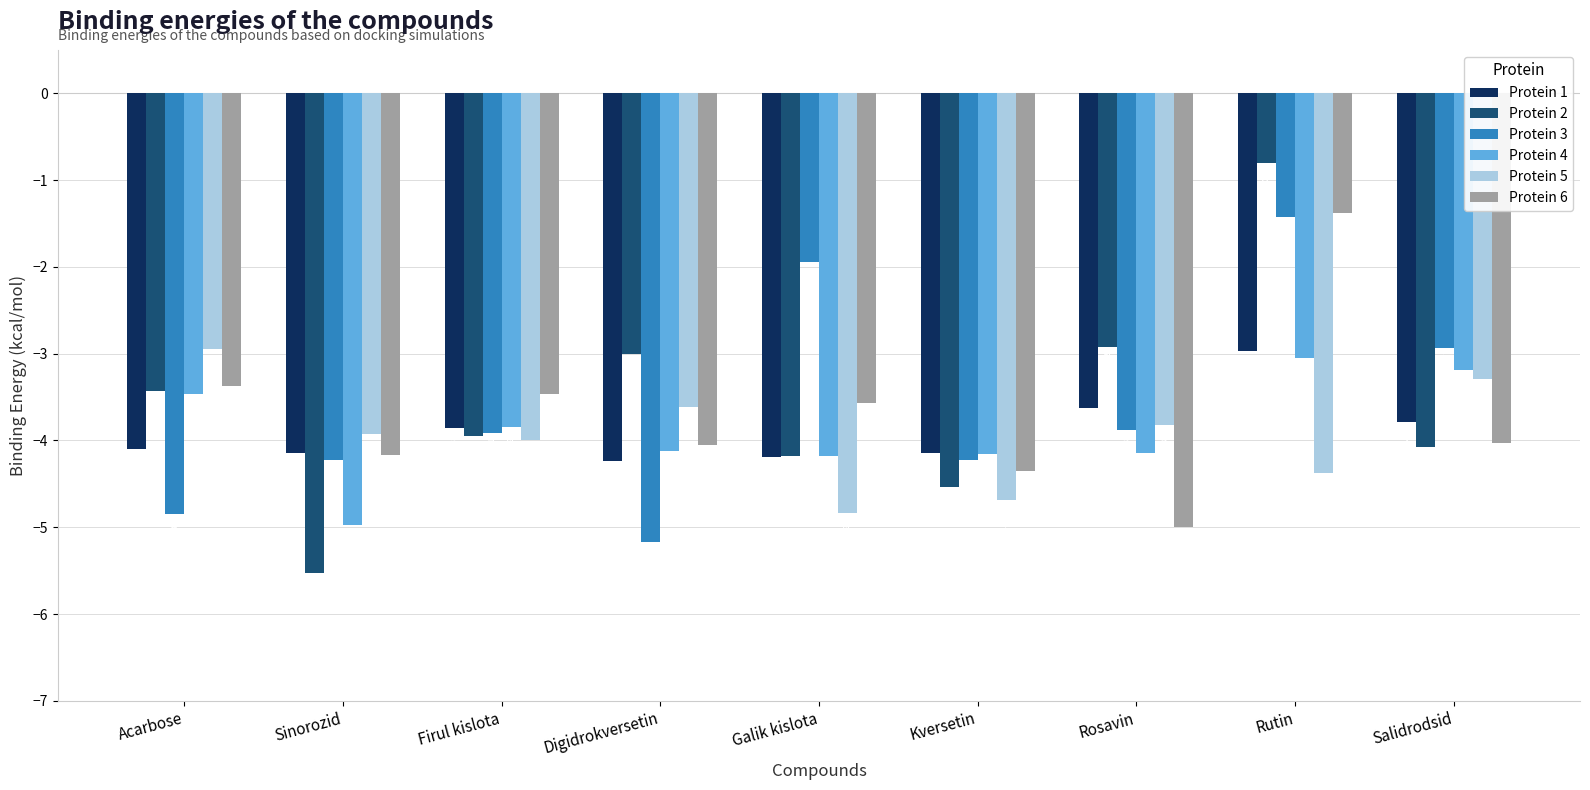

What position from the right is Rosavin?

3